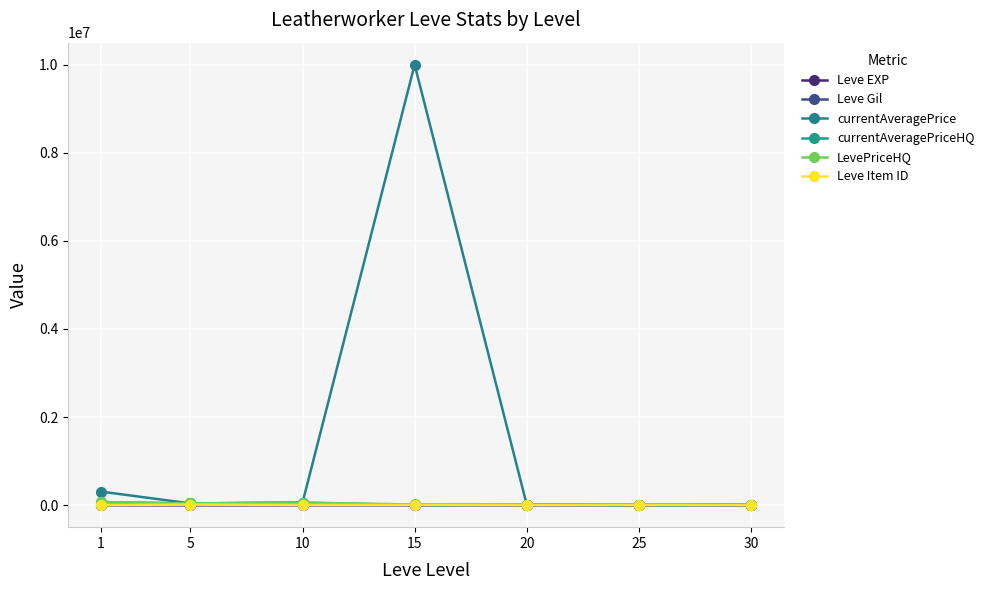

Rank the series at 1 from lowest to highest value.

Leve Gil, Leve EXP, Leve Item ID, currentAveragePriceHQ, LevePriceHQ, currentAveragePrice